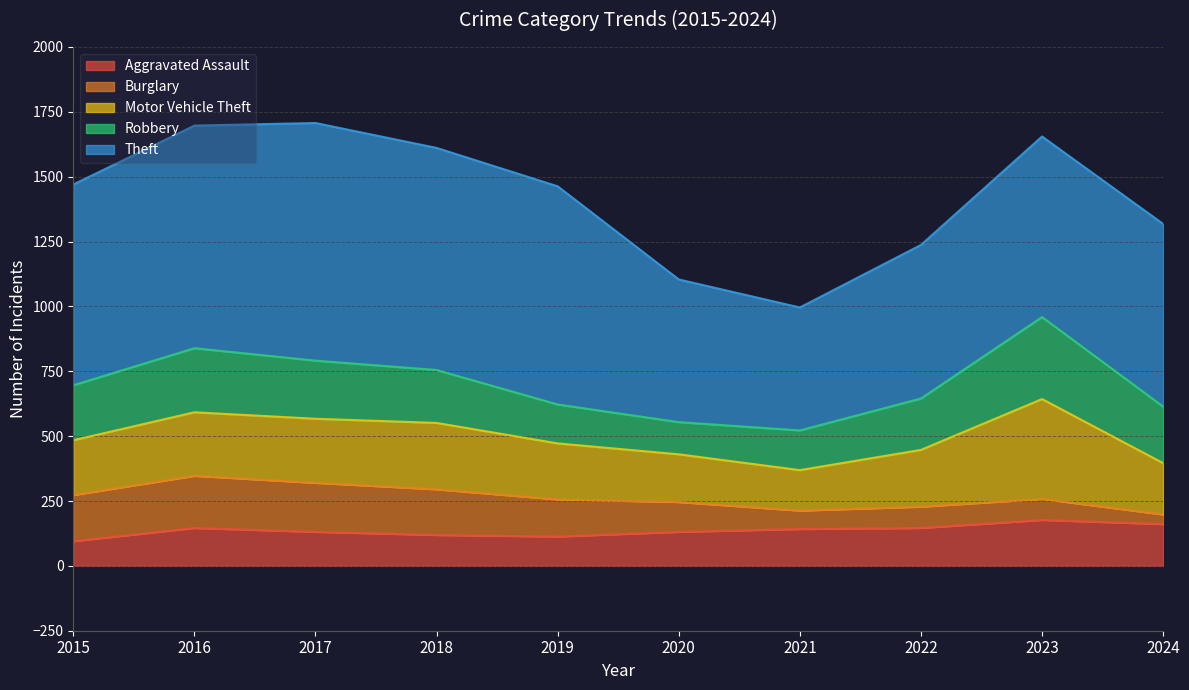

What is the value of the Aggravated Assault point at the 5th from the left?

113